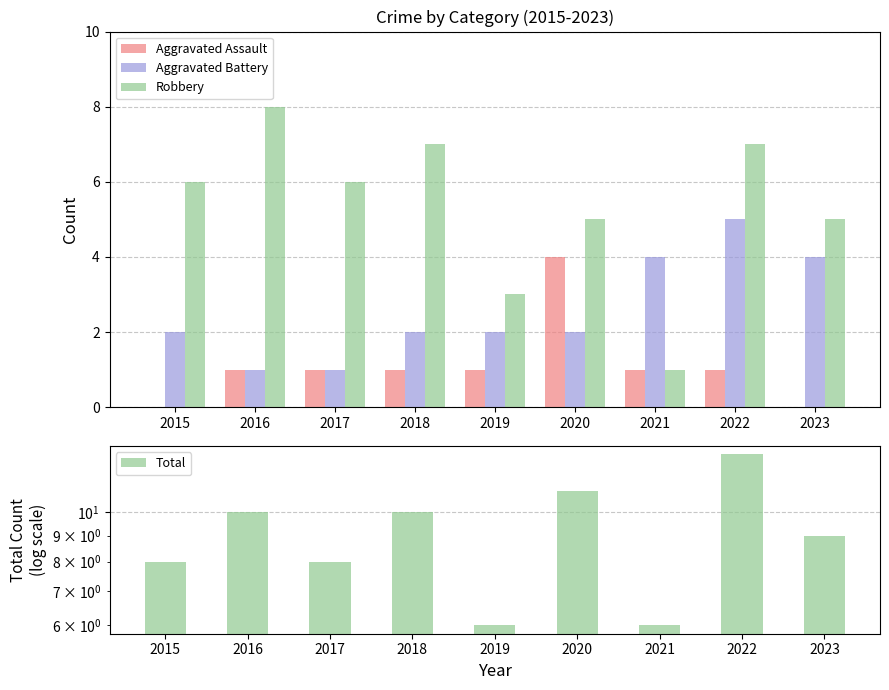

List the labels in order of Aggravated Assault value, smallest first.

2015, 2023, 2016, 2017, 2018, 2019, 2021, 2022, 2020